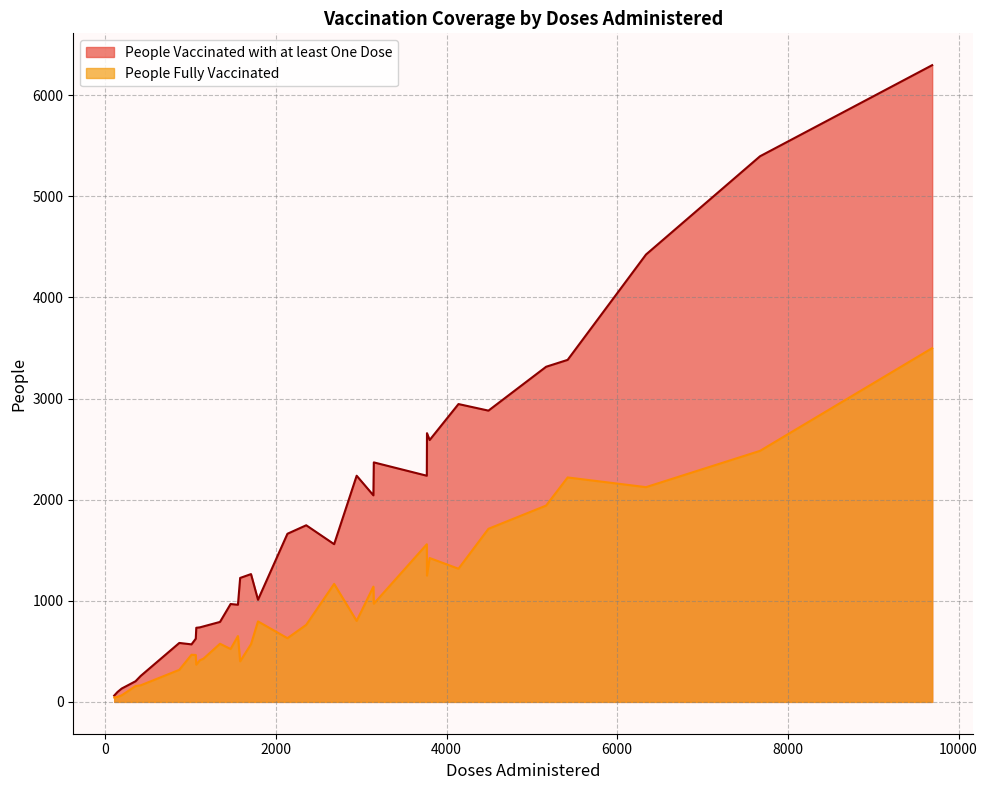

True or false: People Fully Vaccinated and People Vaccinated with at least One Dose cross at least once.

False